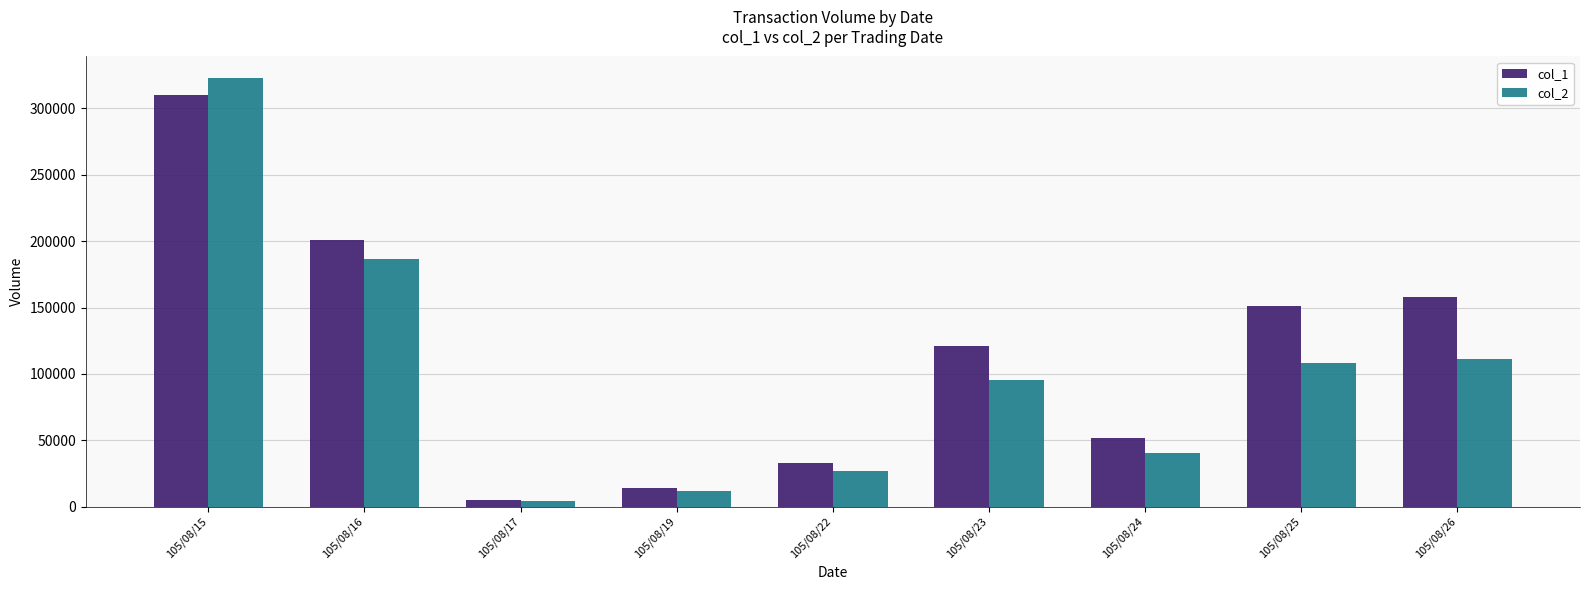

What are all the series names shown in the legend?

col_1, col_2